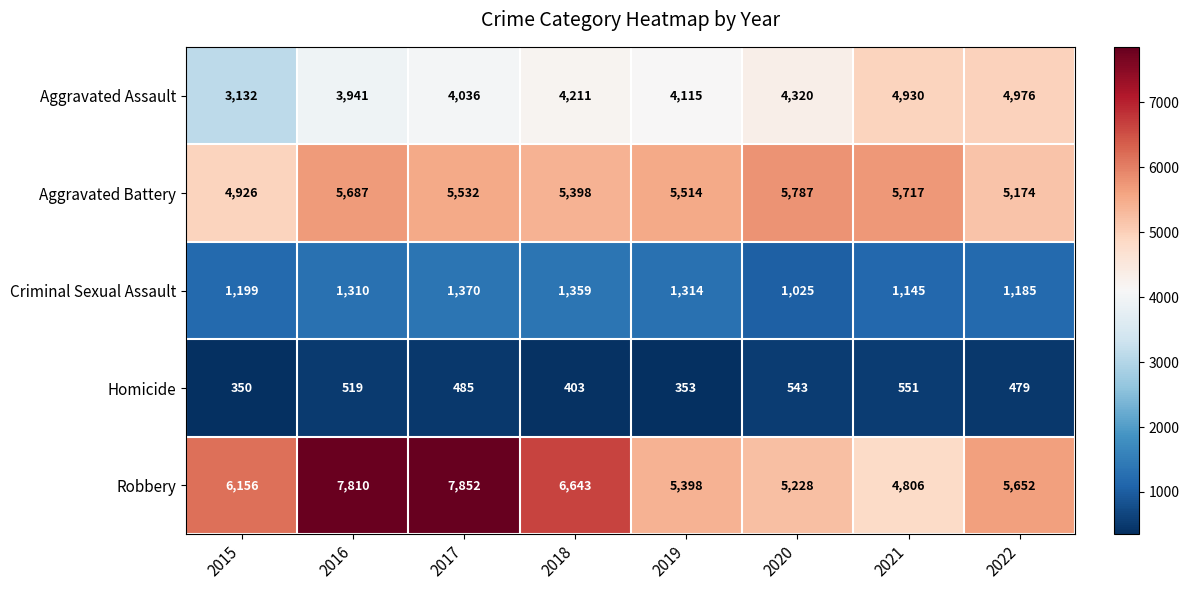

How many distinct data groups are displayed?

5